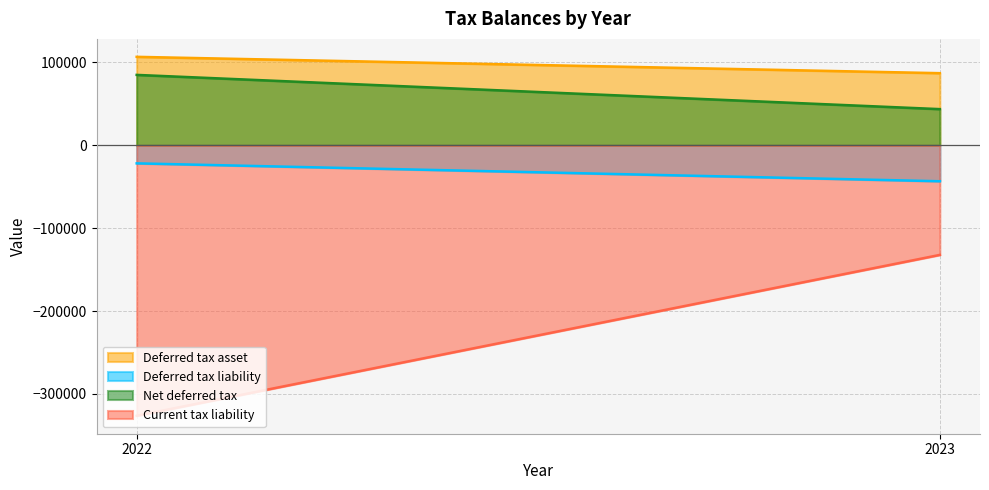

Rank the series by their maximum value, from lowest to highest.

Current tax liability, Deferred tax liability, Net deferred tax, Deferred tax asset